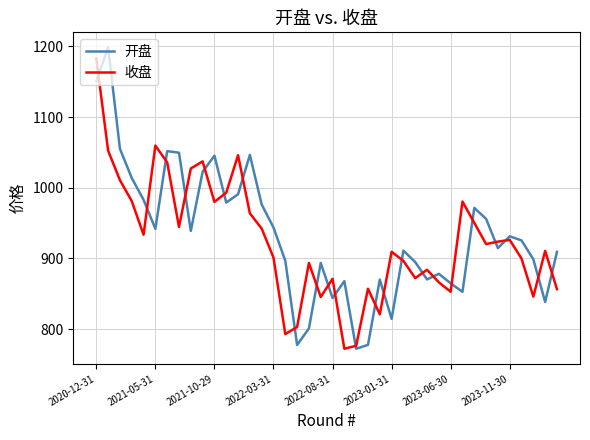

What is the smallest value displayed?

772.1